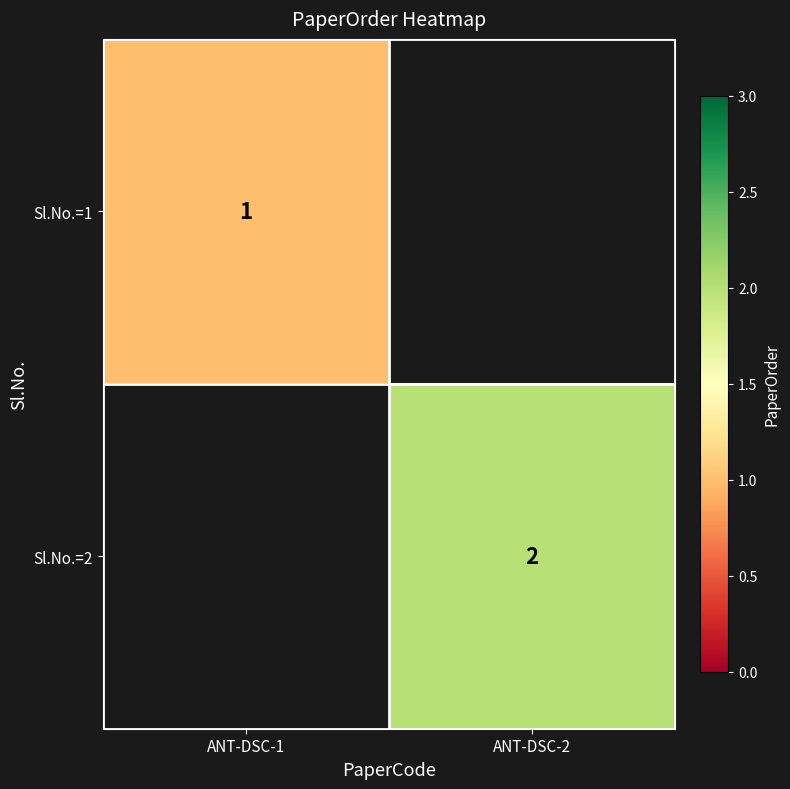

The value of Sl.No.=1 at ANT-DSC-1 is 1. True or false?

True